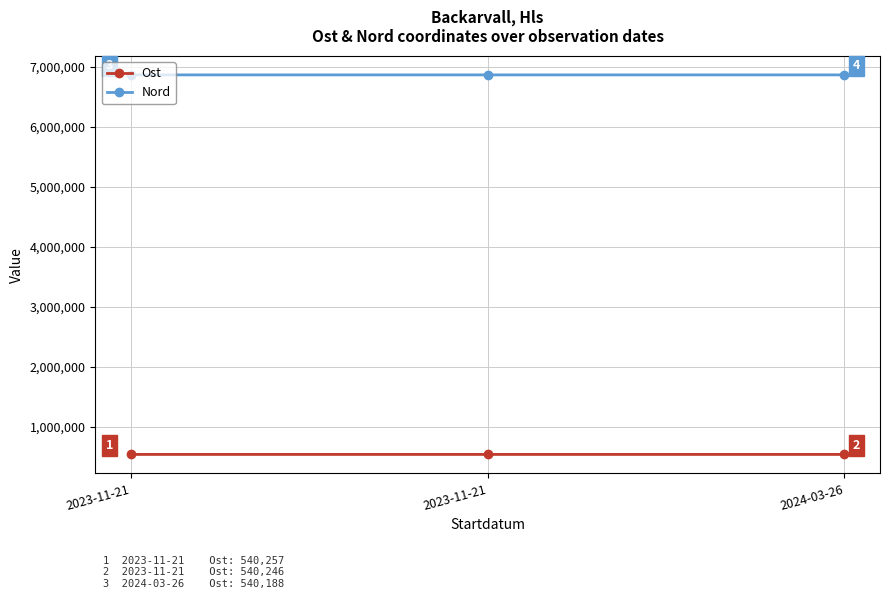

How many data points in Nord are less than 6865980?

1